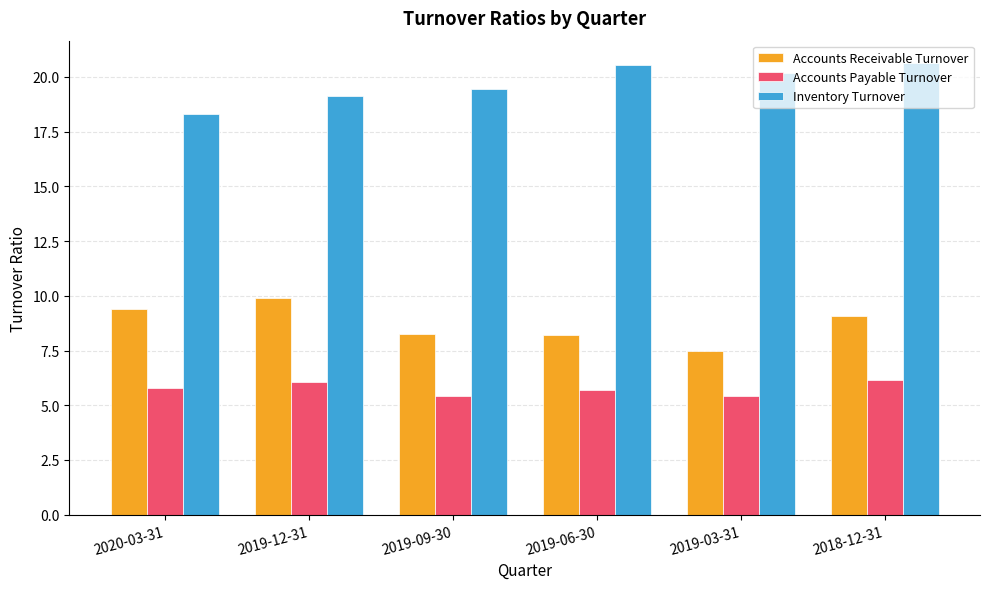

What is the spread (max minus min) of values at 2019-03-31?

14.7